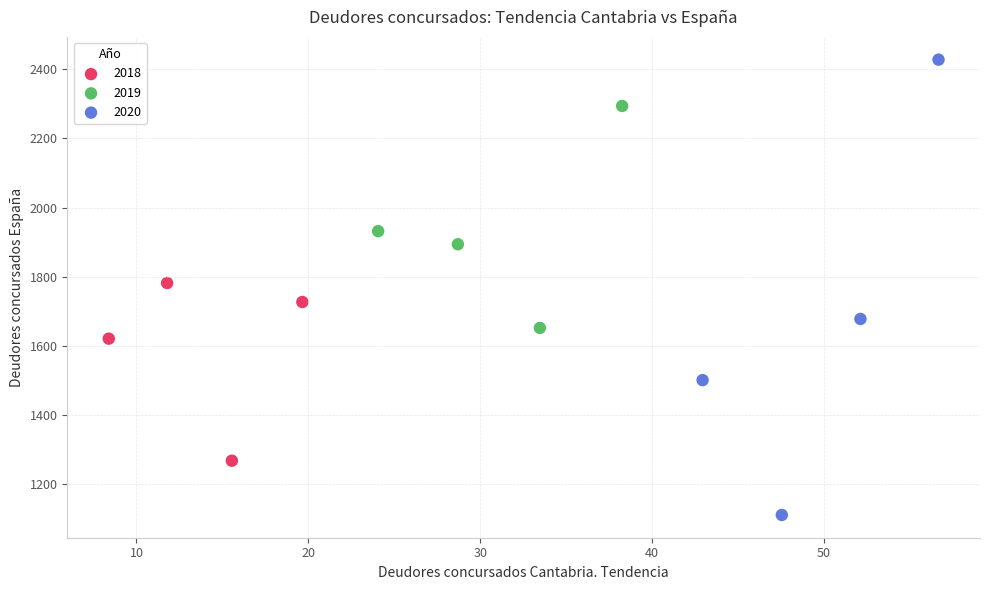

Which series reaches the maximum Y coordinate?

2020